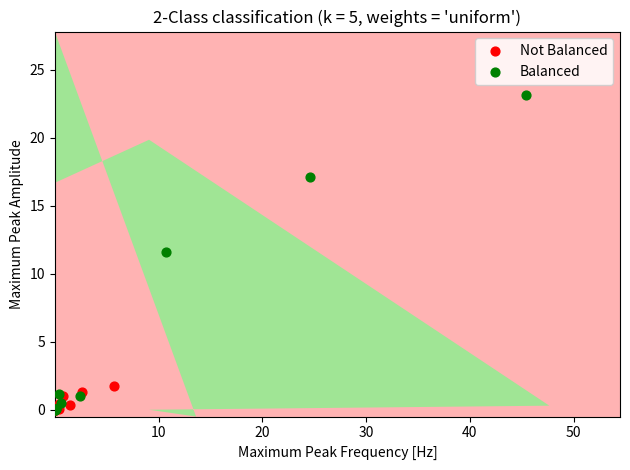

Which series reaches the maximum Y coordinate?

Balanced